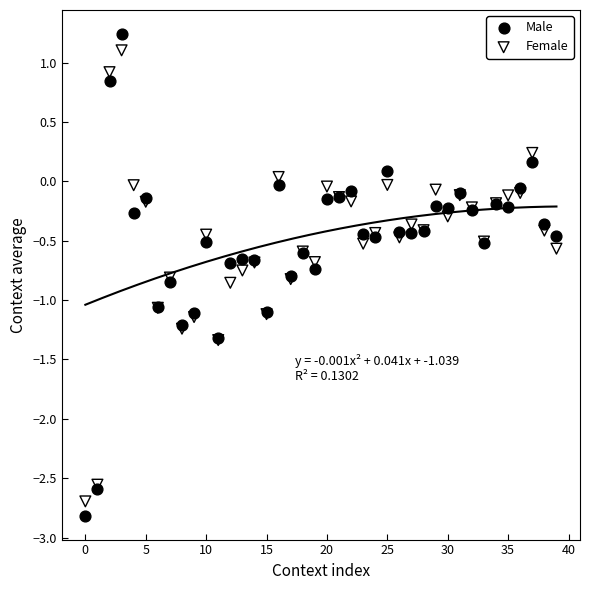

Which series has the largest Y range (max minus min)?

Male